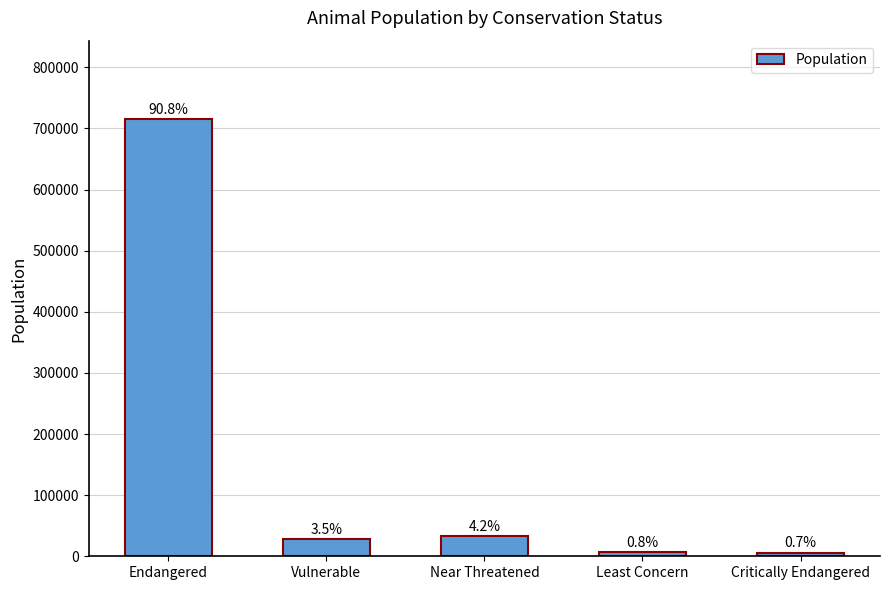

Are the bars horizontal?

No